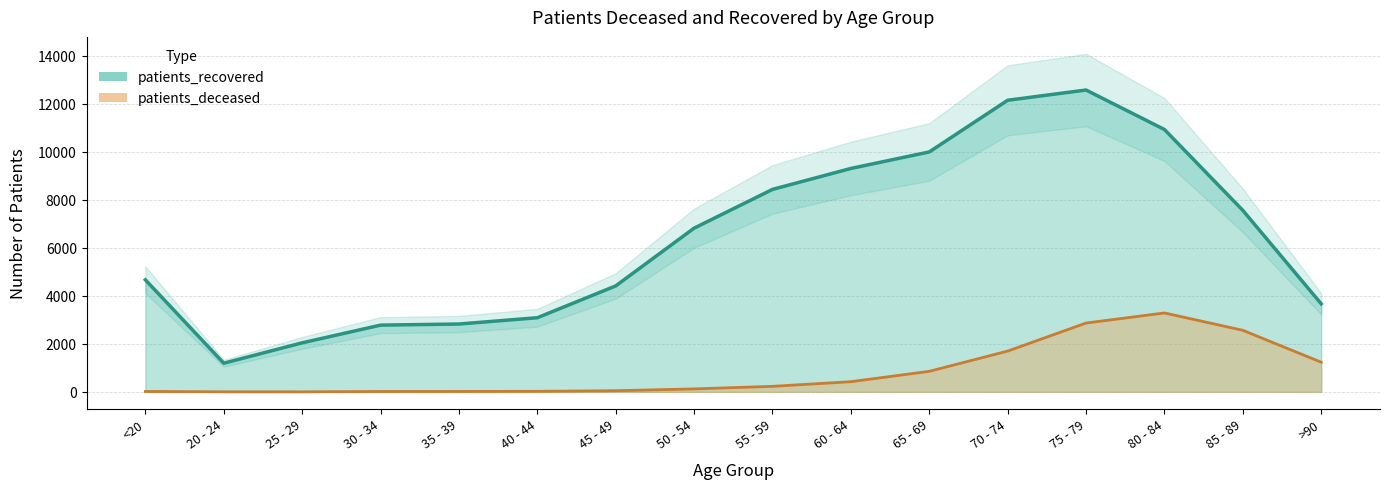

What is the label of the 3rd point from the left?

25 - 29